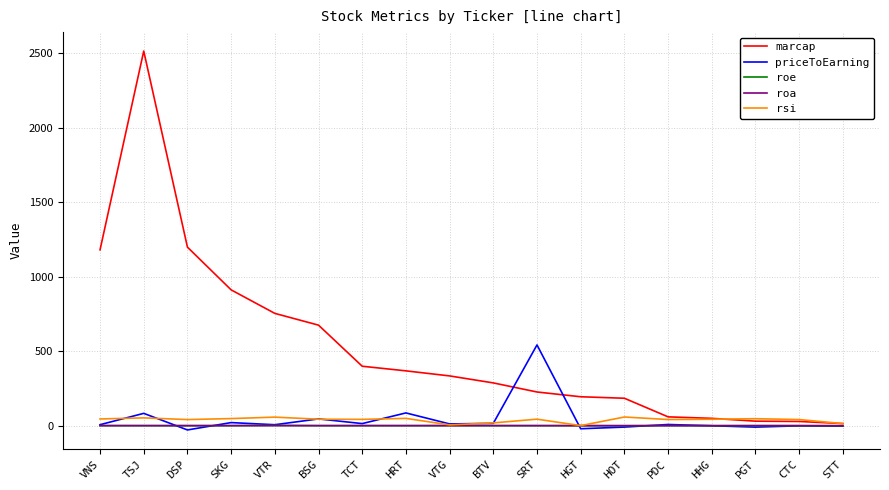

The marcap series shows 754.0 at VTR. True or false?

True